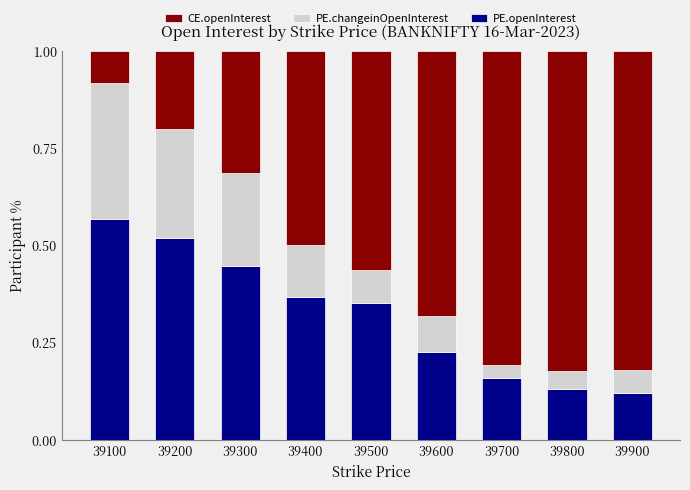

How many bars are there in total?

9